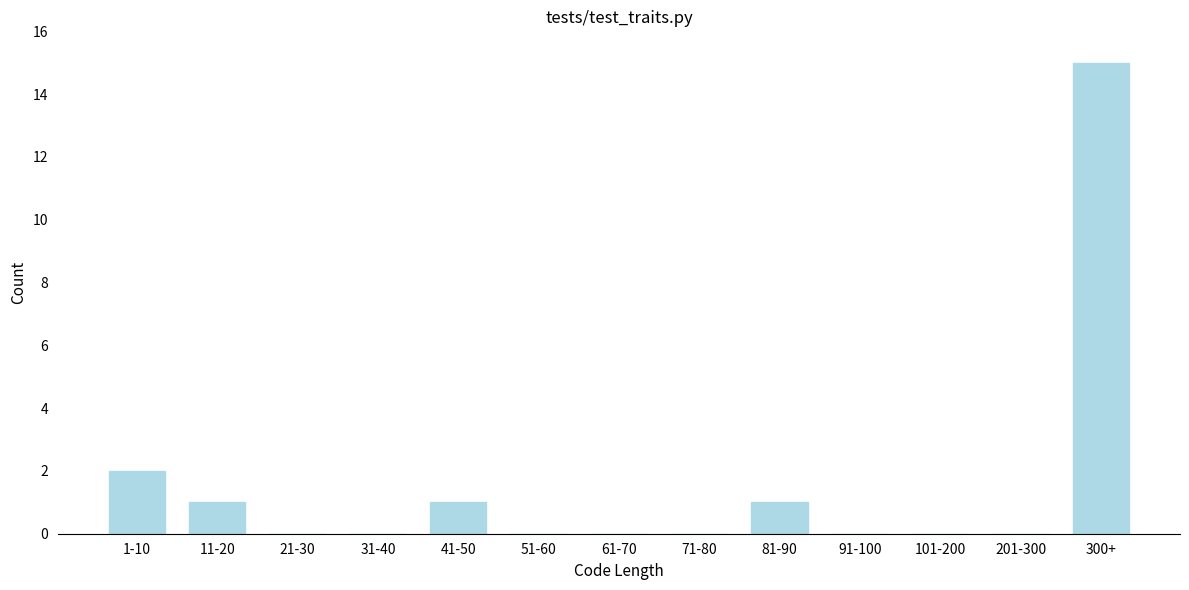

Reading right to left, list all the values displayed in this chart.

300+=15	201-300=0	101-200=0	91-100=0	81-90=1	71-80=0	61-70=0	51-60=0	41-50=1	31-40=0	21-30=0	11-20=1	1-10=2